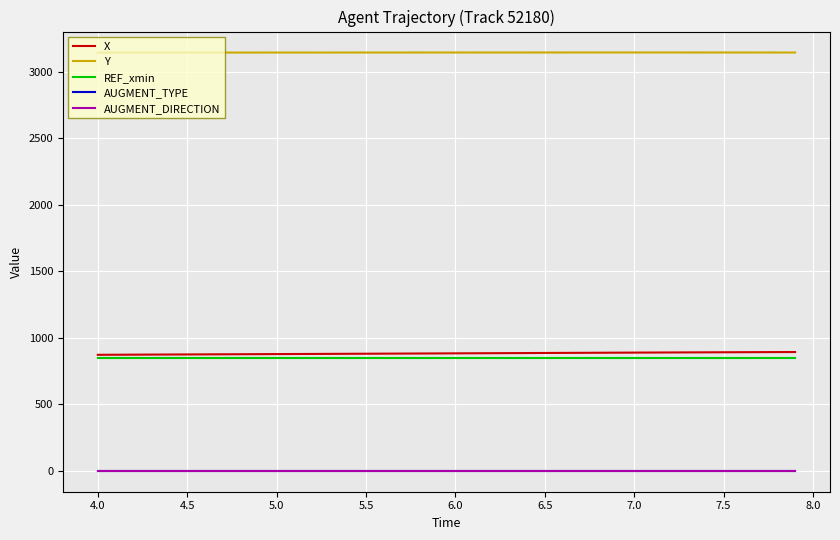

Does the chart display data point markers on the line(s)?

No